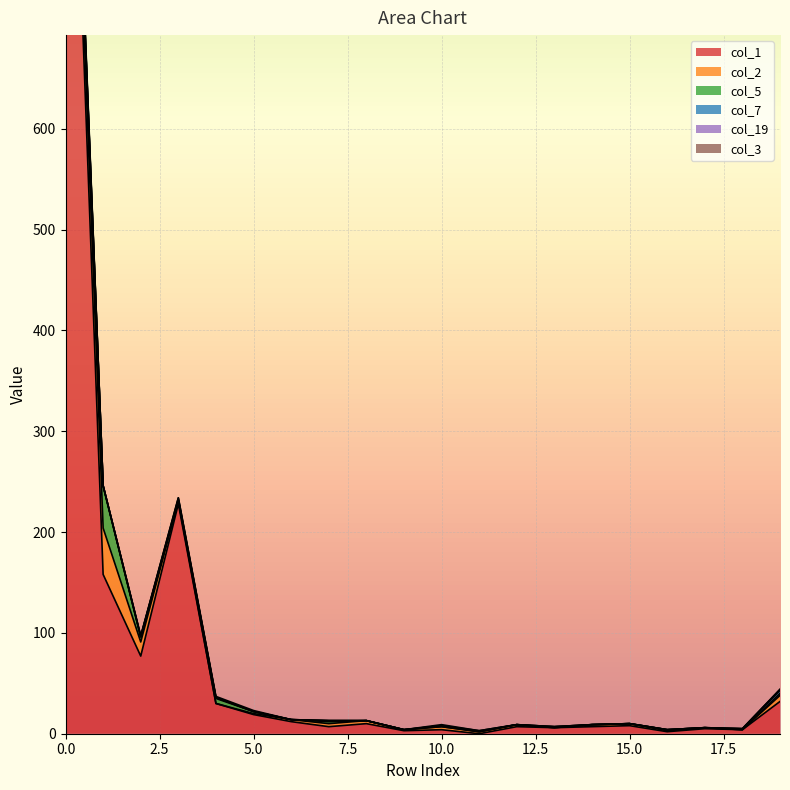

How many distinct data groups are displayed?

6